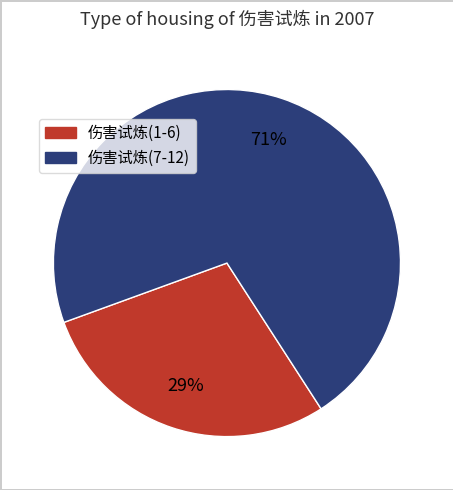

To the nearest percent, what is the average slice percentage?

50%